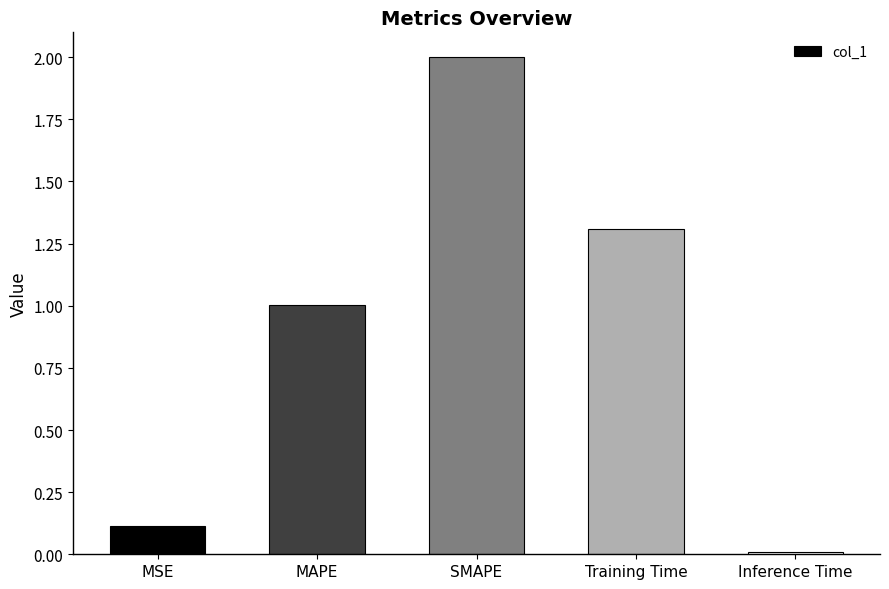

Where does the data first go above 1?

MAPE